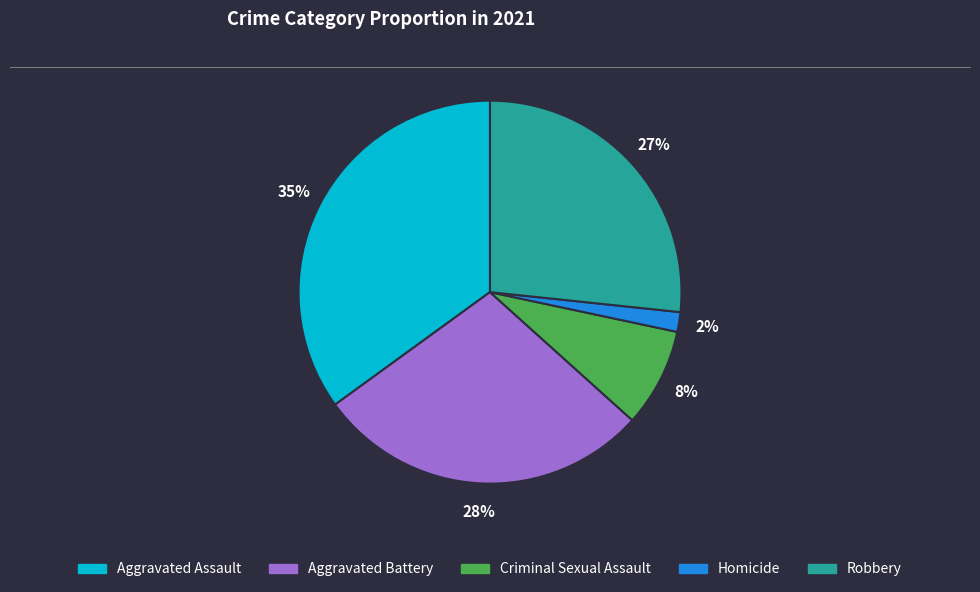

Which slice is the smallest?

Homicide